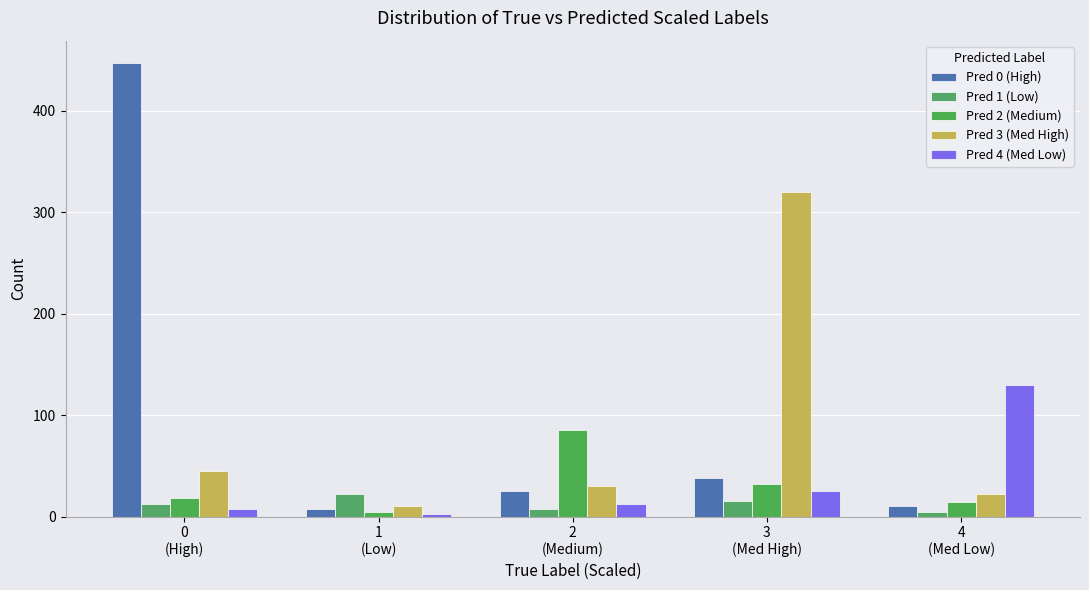

Does the chart contain any negative values?

No